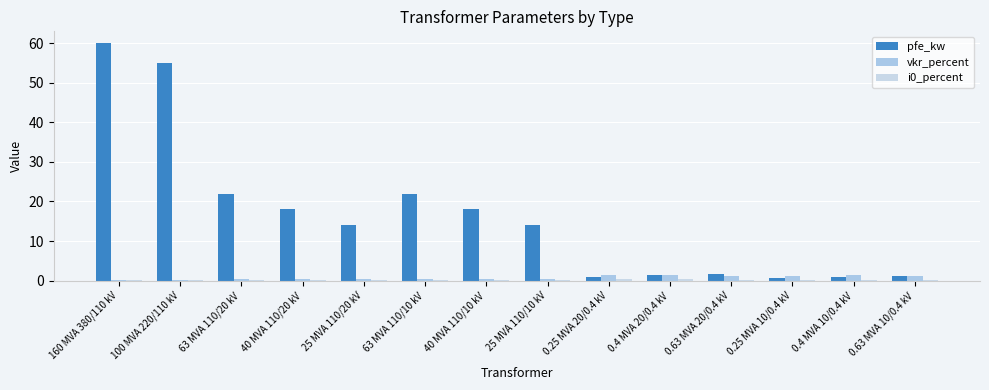

The value of pfe_kw at 100 MVA 220/110 kV is 90.7. True or false?

False